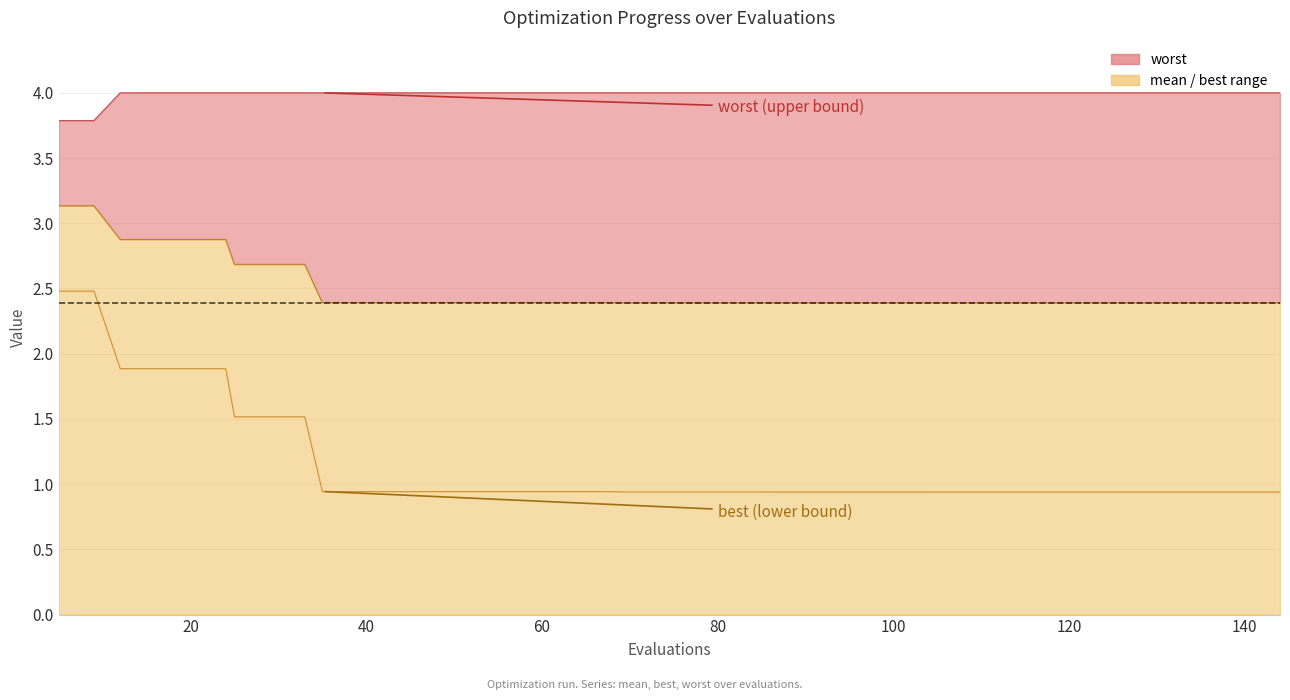

Reading left to right, extract all data points from this chart.

mean: 5=3.1	9=3.1	12=2.9	16=2.9	20=2.9	24=2.9	25=2.7	29=2.7	33=2.7	35=2.4	39=2.4	43=2.4	47=2.4	51=2.4	55=2.4	59=2.4	63=2.4	67=2.4	69=2.4	73=2.4	77=2.4	81=2.4	85=2.4	87=2.4	91=2.4	95=2.4	99=2.4	103=2.4	106=2.4	110=2.4	114=2.4	118=2.4	120=2.4	124=2.4	126=2.4	130=2.4	134=2.4	137=2.4	141=2.4	144=2.4
best: 5=2.5	9=2.5	12=1.9	16=1.9	20=1.9	24=1.9	25=1.5	29=1.5	33=1.5	35=0.9	39=0.9	43=0.9	47=0.9	51=0.9	55=0.9	59=0.9	63=0.9	67=0.9	69=0.9	73=0.9	77=0.9	81=0.9	85=0.9	87=0.9	91=0.9	95=0.9	99=0.9	103=0.9	106=0.9	110=0.9	114=0.9	118=0.9	120=0.9	124=0.9	126=0.9	130=0.9	134=0.9	137=0.9	141=0.9	144=0.9
worst: 5=3.8	9=3.8	12=4.0	16=4.0	20=4.0	24=4.0	25=4.0	29=4.0	33=4.0	35=4.0	39=4.0	43=4.0	47=4.0	51=4.0	55=4.0	59=4.0	63=4.0	67=4.0	69=4.0	73=4.0	77=4.0	81=4.0	85=4.0	87=4.0	91=4.0	95=4.0	99=4.0	103=4.0	106=4.0	110=4.0	114=4.0	118=4.0	120=4.0	124=4.0	126=4.0	130=4.0	134=4.0	137=4.0	141=4.0	144=4.0